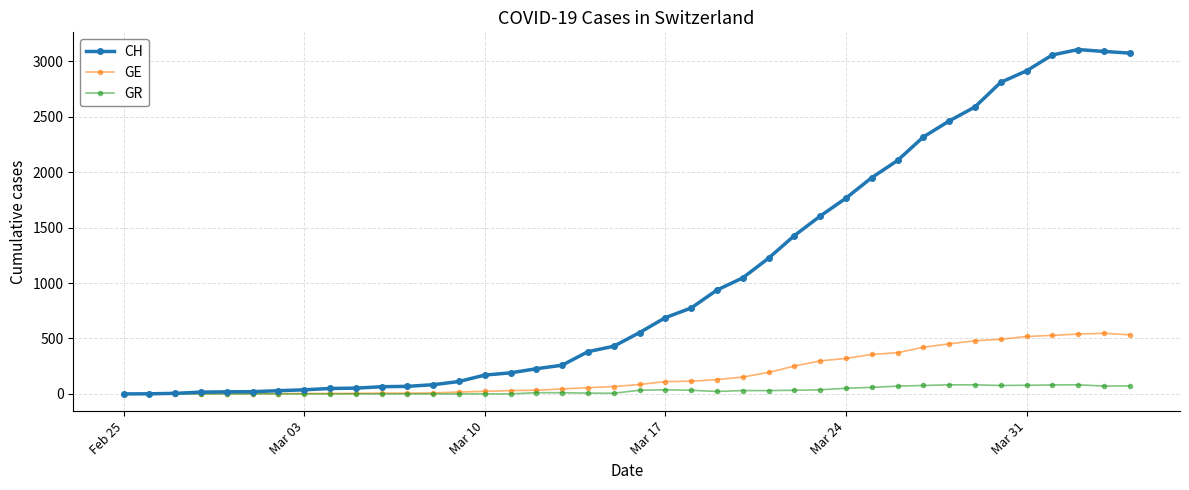

Which series has the widest spread of values?

CH